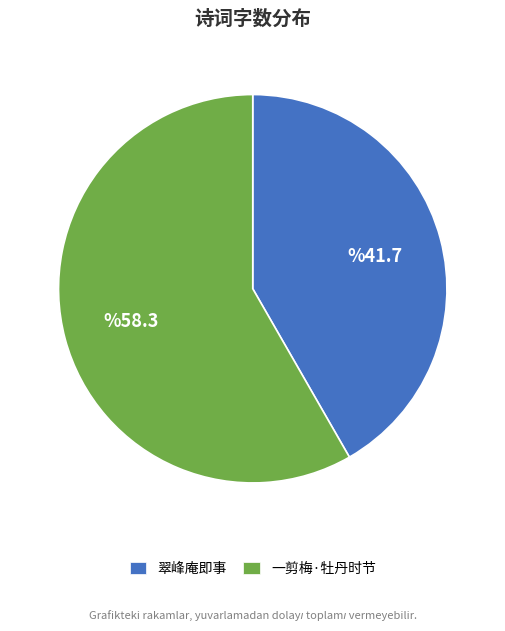

Between 一剪梅·牡丹时节 and 翠峰庵即事, which is larger?

一剪梅·牡丹时节